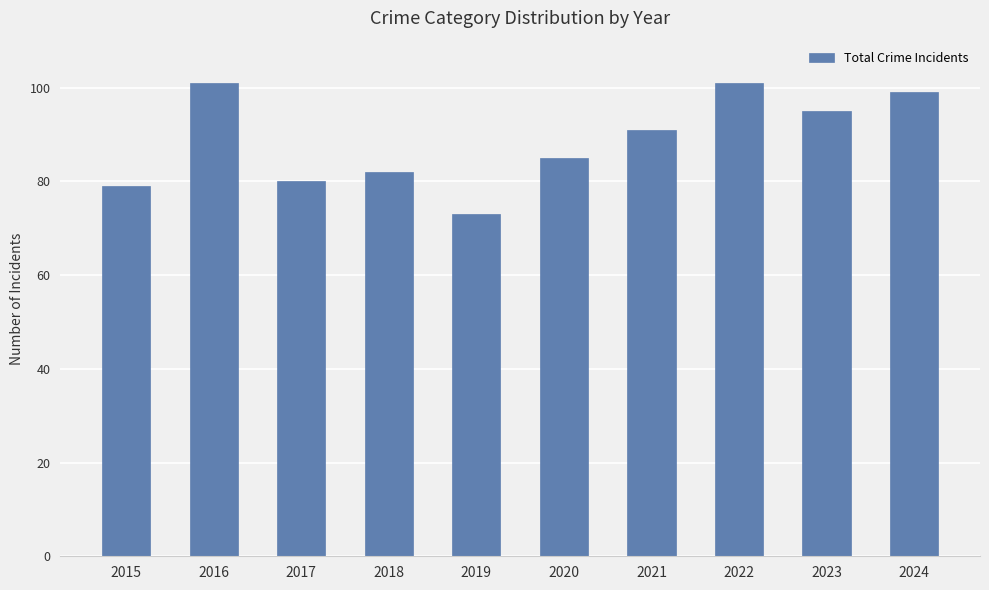

Approximately how many times larger is the value at 2022 compared to 2023?

1.1